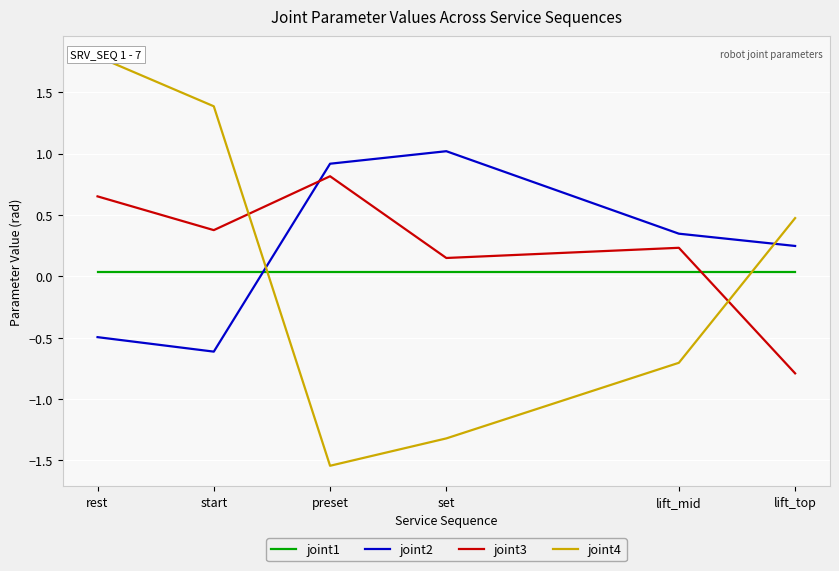

Reading right to left, list all the values displayed in this chart.

joint1: lift_top=0.0	lift_mid=0.0	set=0.0	preset=0.0	start=0.0	rest=0.0
joint2: lift_top=0.2	lift_mid=0.3	set=1.0	preset=0.9	start=-0.6	rest=-0.5
joint3: lift_top=-0.8	lift_mid=0.2	set=0.1	preset=0.8	start=0.4	rest=0.7
joint4: lift_top=0.5	lift_mid=-0.7	set=-1.3	preset=-1.5	start=1.4	rest=1.8